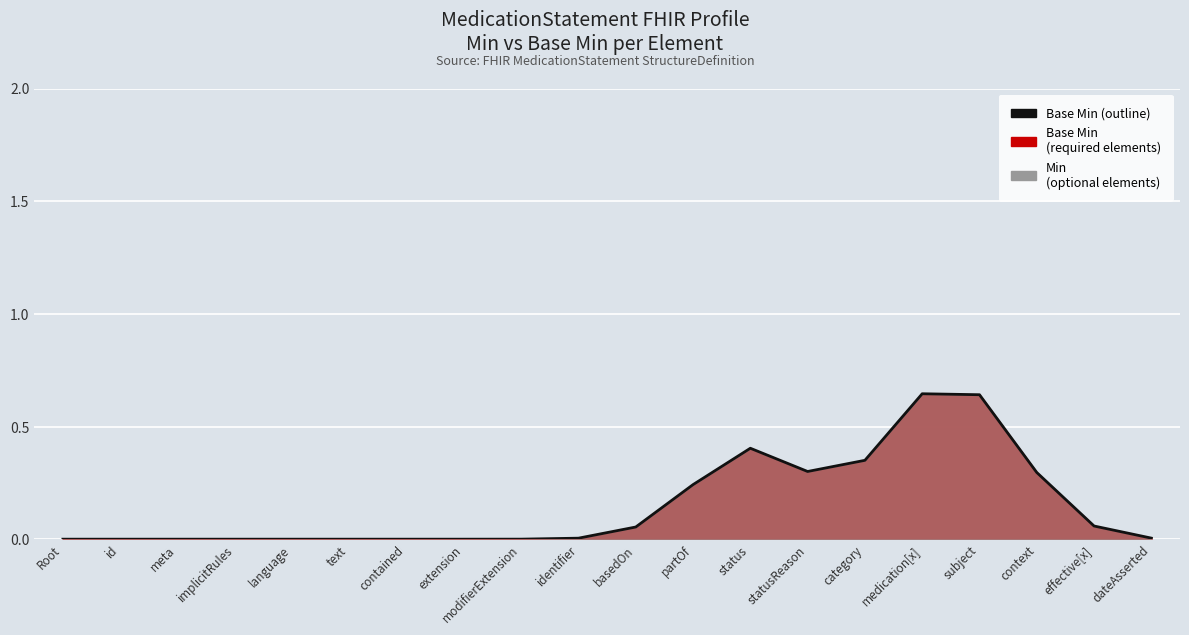

At which category does the data reach its first local peak?

status